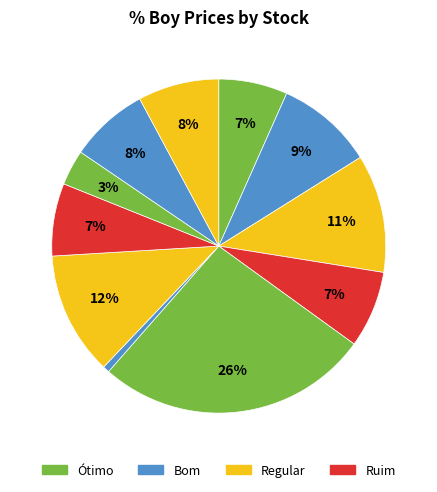

Count the number of slices in the pie.

11